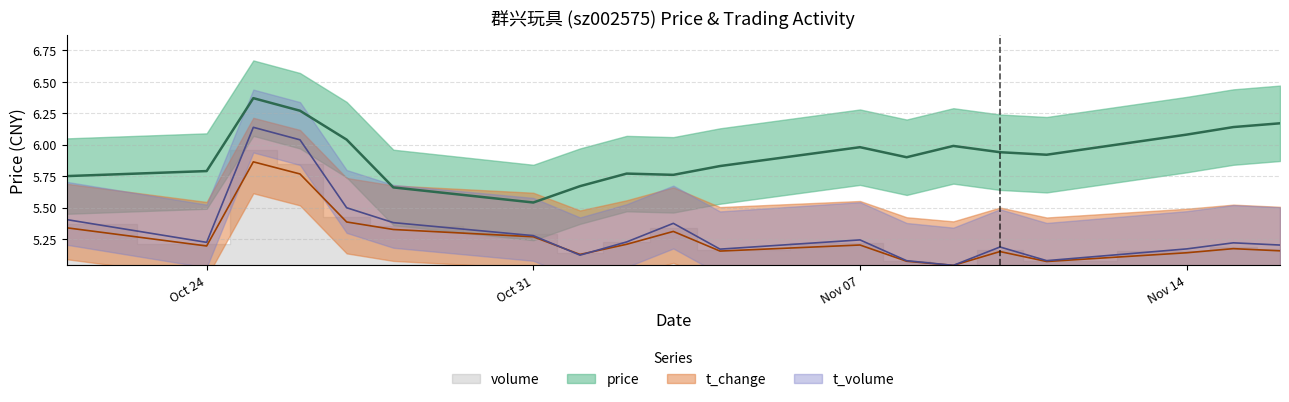

Which series changed the most between 2022-10-25 and 2022-10-28?

t_volume